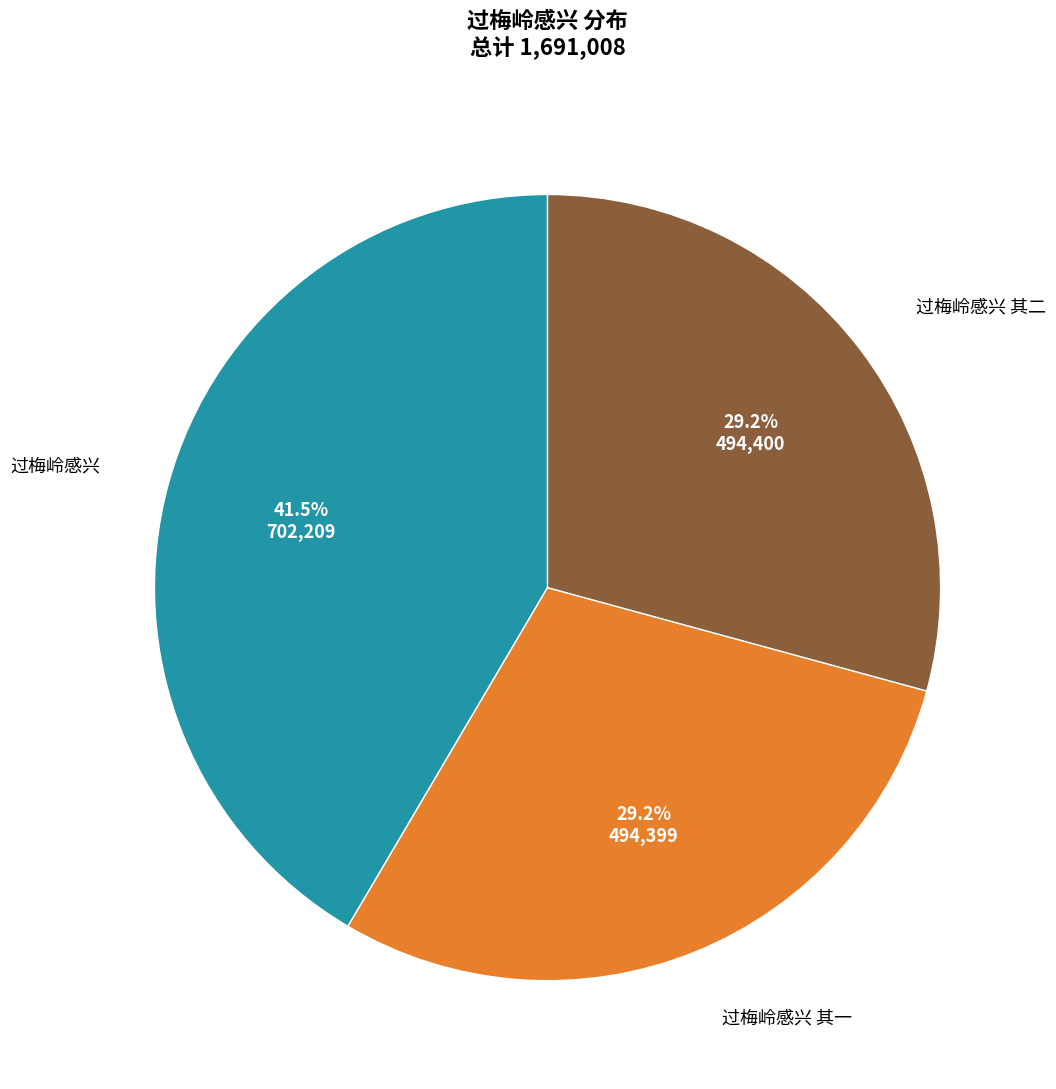

Does any single category account for the majority?

No